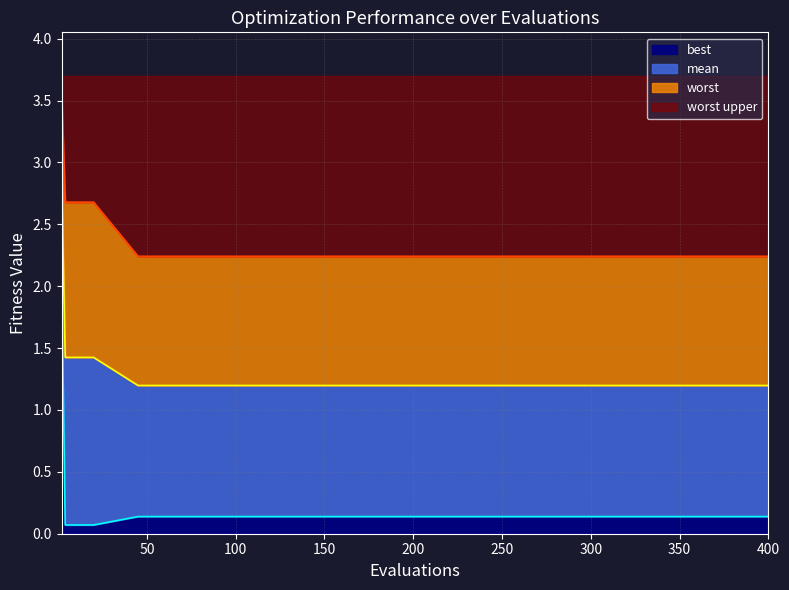

Read the best value at best.

0.1